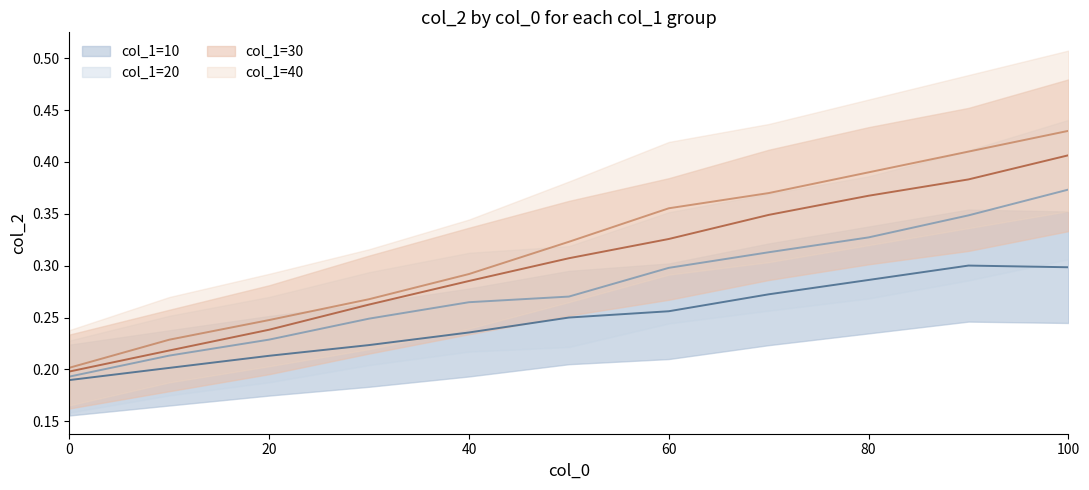

What is the difference between the maximum and minimum values in the col_1=20 series?

0.2